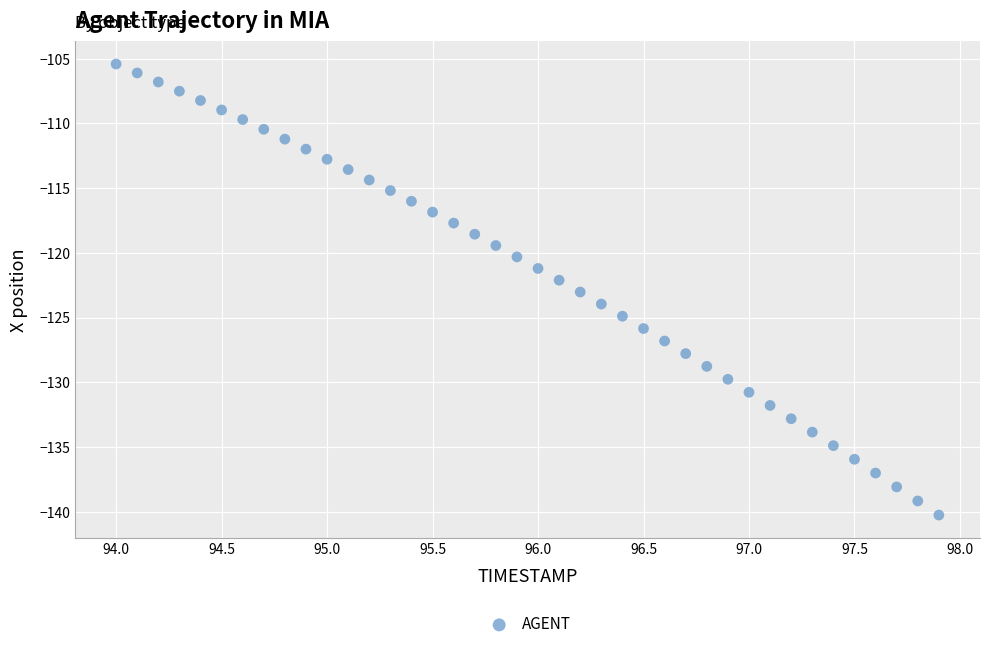

What is the range of Y values (max minus min)?

34.9